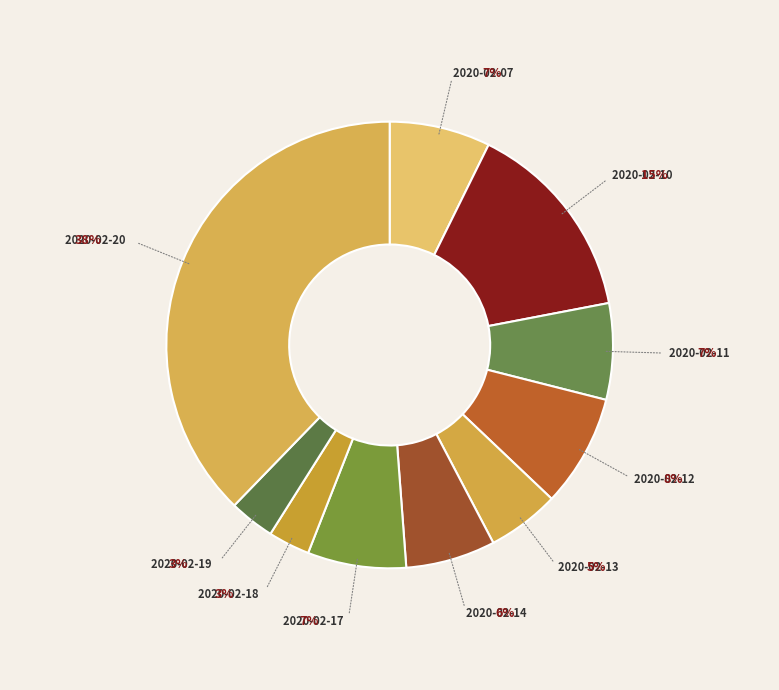

To the nearest percent, what is the combined percentage of 2020-02-10 and 2020-02-13?

20%